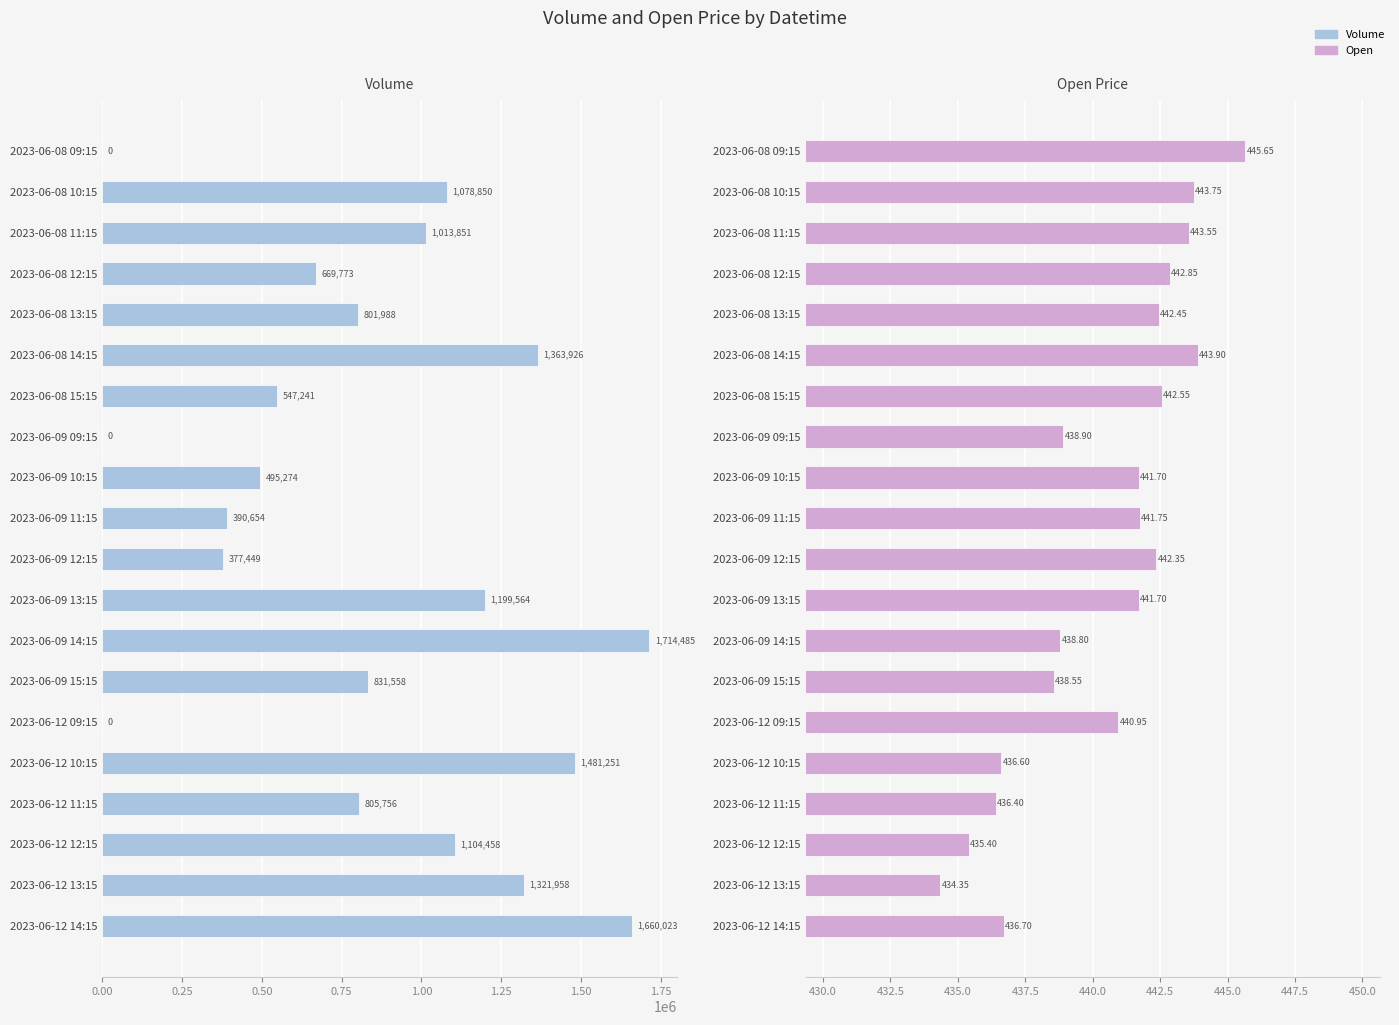

Reading right to left, list all the values displayed in this chart.

Volume: 1660023.0	1321958.0	1104458.0	805756.0	1481251.0	0.0	831558.0	1714485.0	1199564.0	377449.0	390654.0	495274.0	0.0	547241.0	1363926.0	801988.0	669773.0	1013851.0	1078850.0	0.0
Open: 436.7	434.4	435.4	436.4	436.6	441.0	438.5	438.8	441.7	442.4	441.8	441.7	438.9	442.5	443.9	442.5	442.9	443.5	443.8	445.6